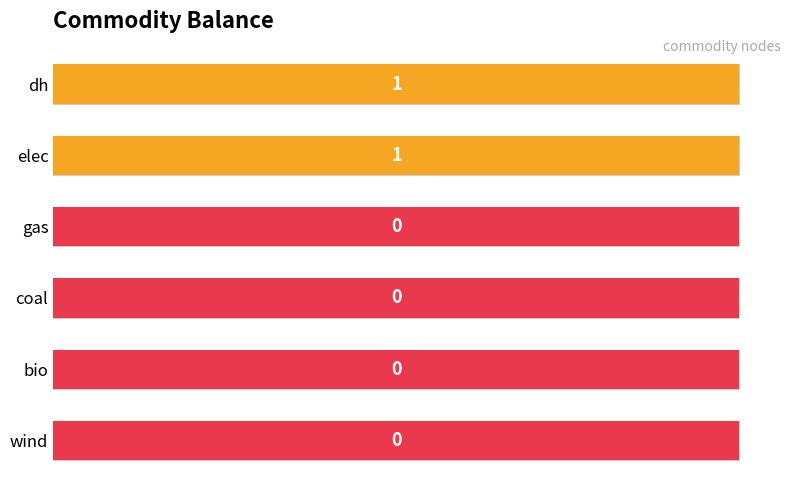

True or false: the data shows -1 at coal.

False